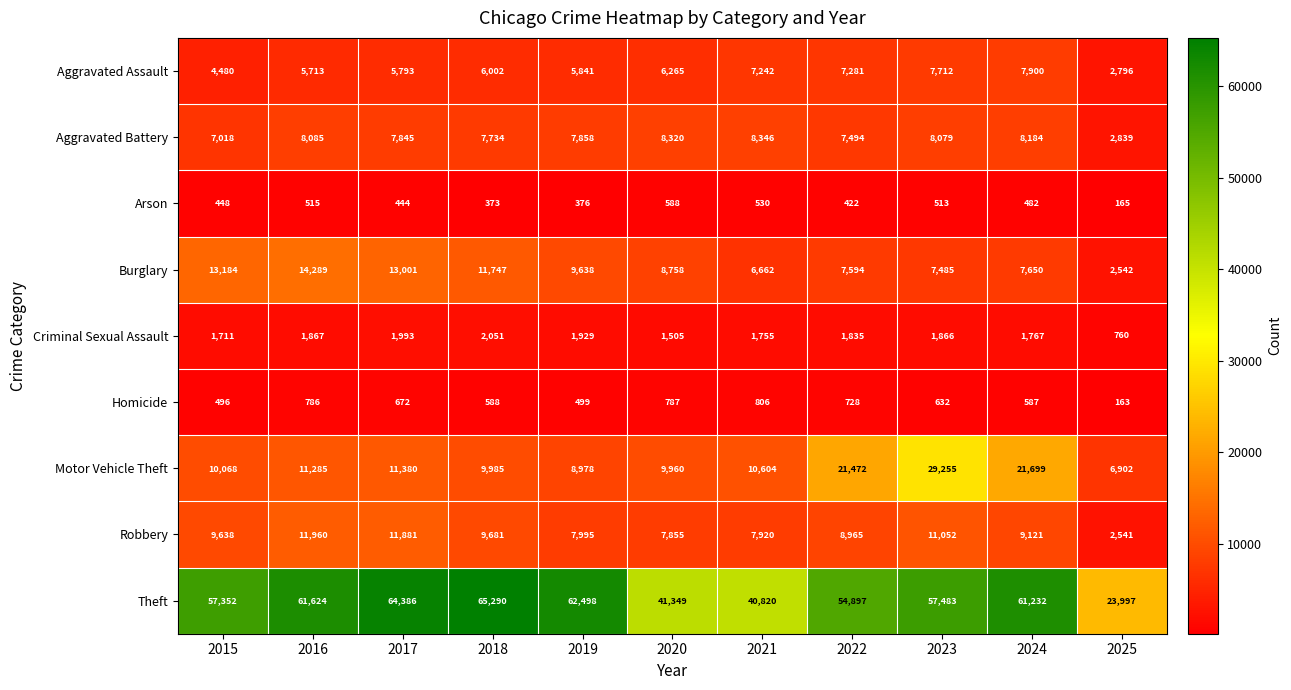

The Aggravated Assault series shows 2400 at 2024. True or false?

False